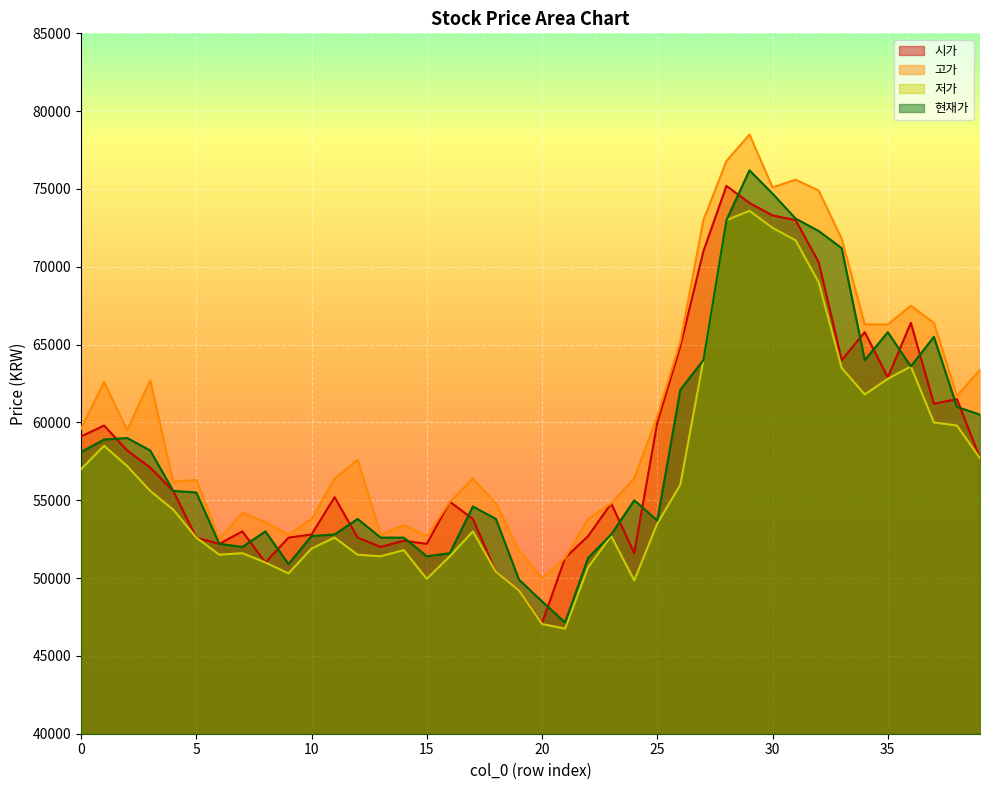

After their last crossing, which series has the higher values: 현재가 or 시가?

현재가